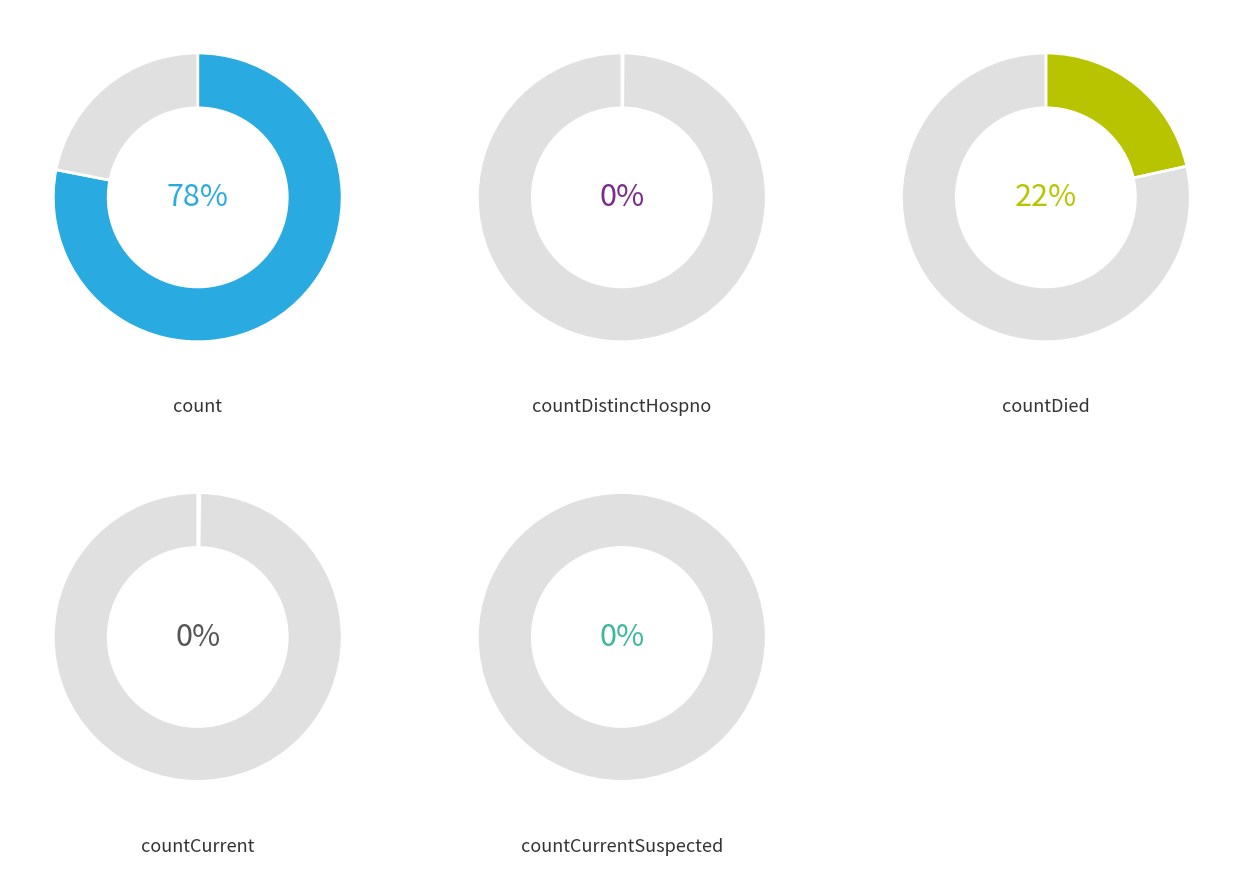

Does count represent more than half of the total?

Yes